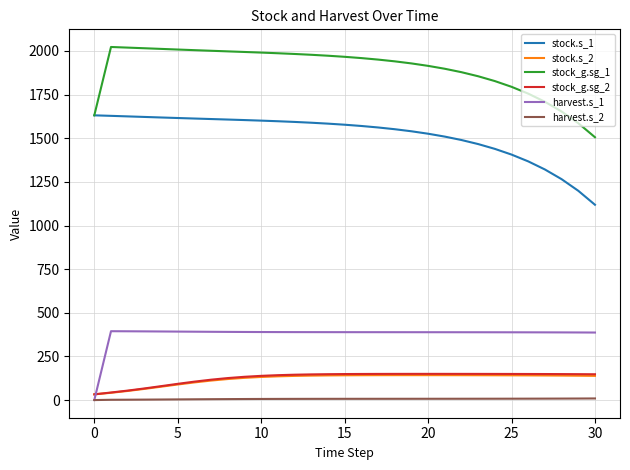

Is this an area chart (filled region under the line)?

No